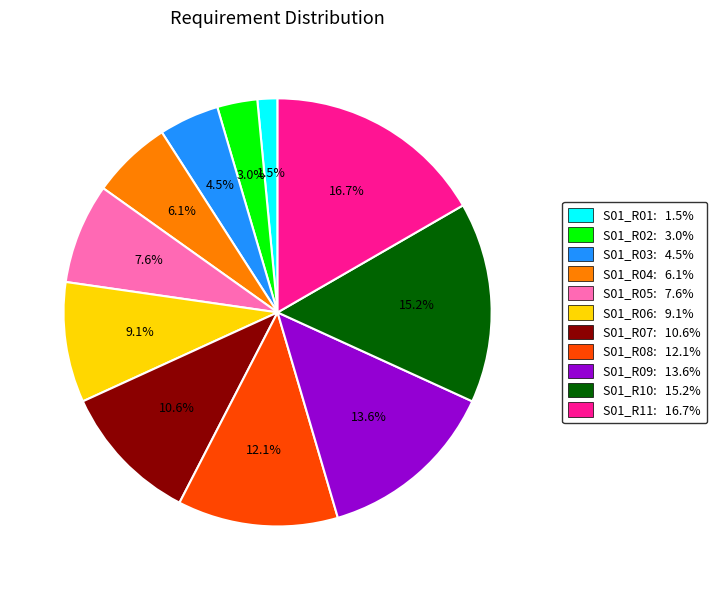

What percentage is the S01_R02 slice, to the nearest percent?

3%